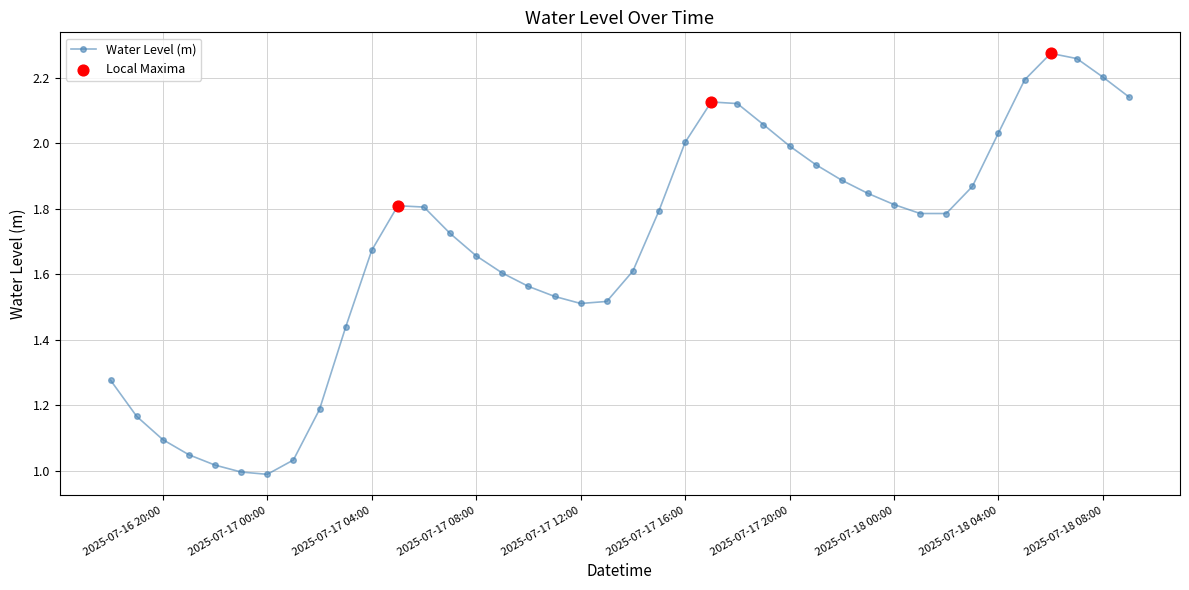

What is the sum of all values?

67.4